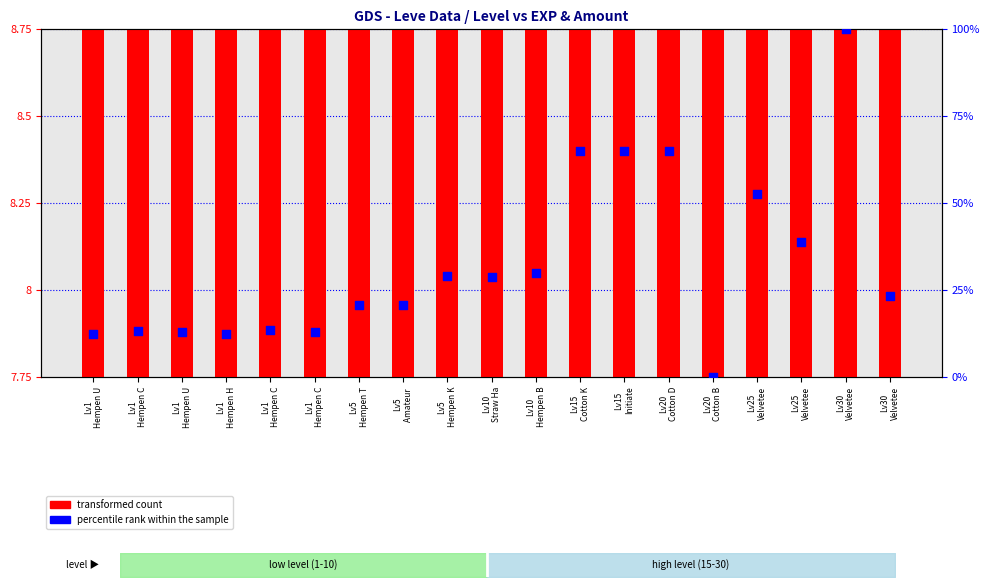

Which series reaches the minimum Y coordinate?

percentile rank within the sample